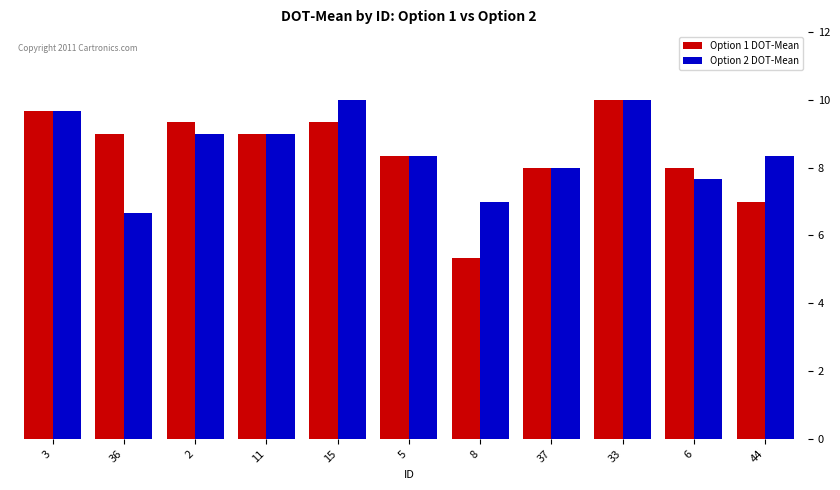

What value does the Option 2 DOT-Mean series have at 6?

7.7